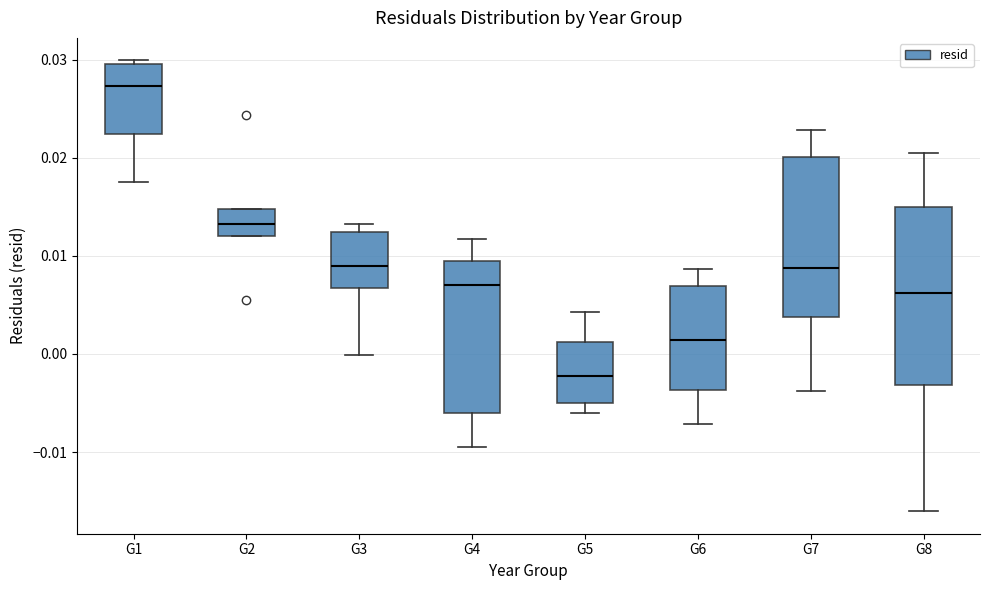

Which box's median line is the highest?

G1